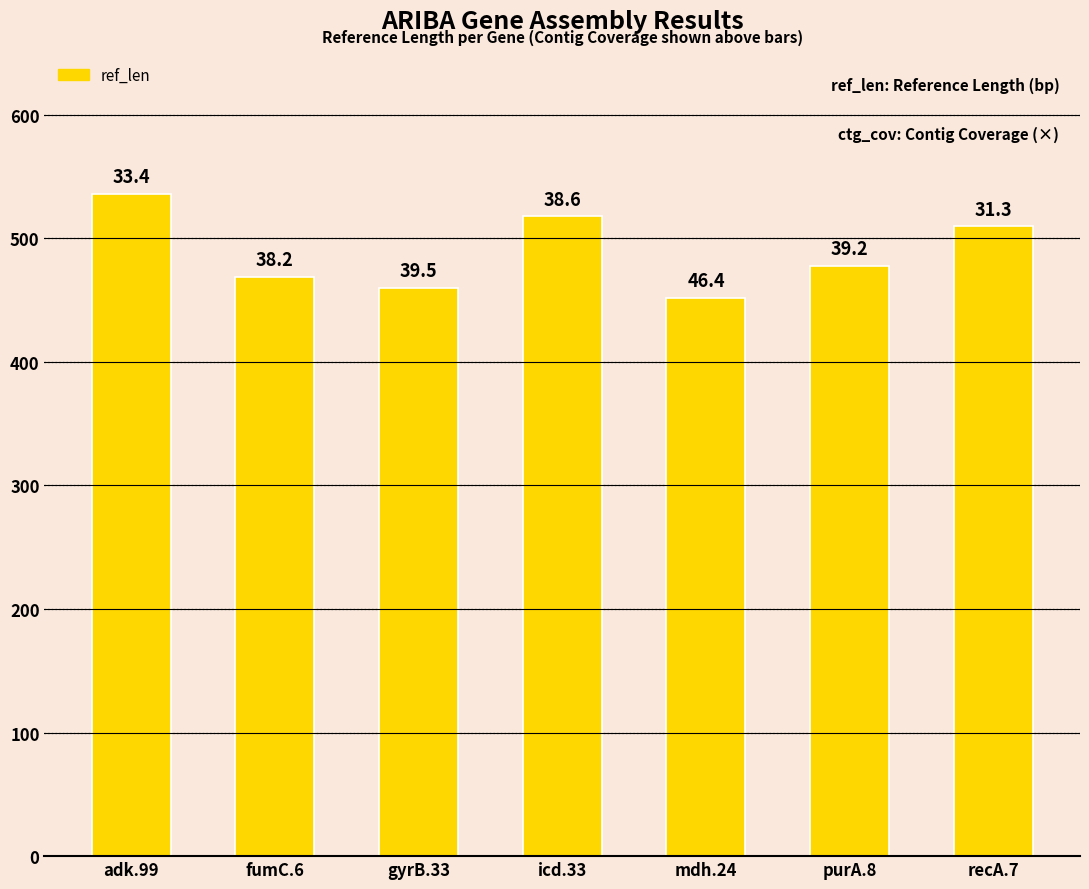

How many bars are there in total?

7